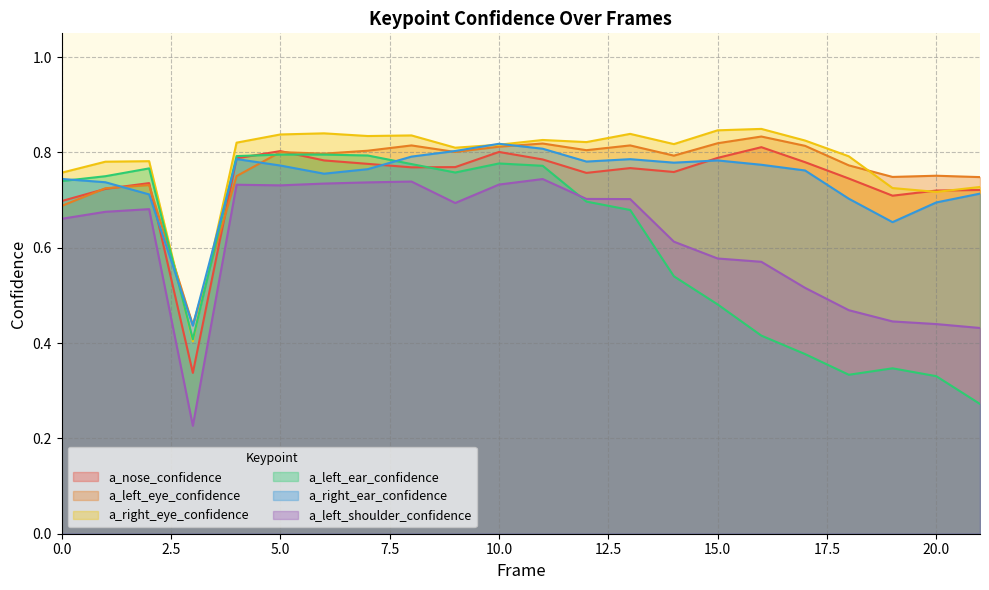

The value of a_left_ear_confidence at 3 is 0.4. True or false?

True